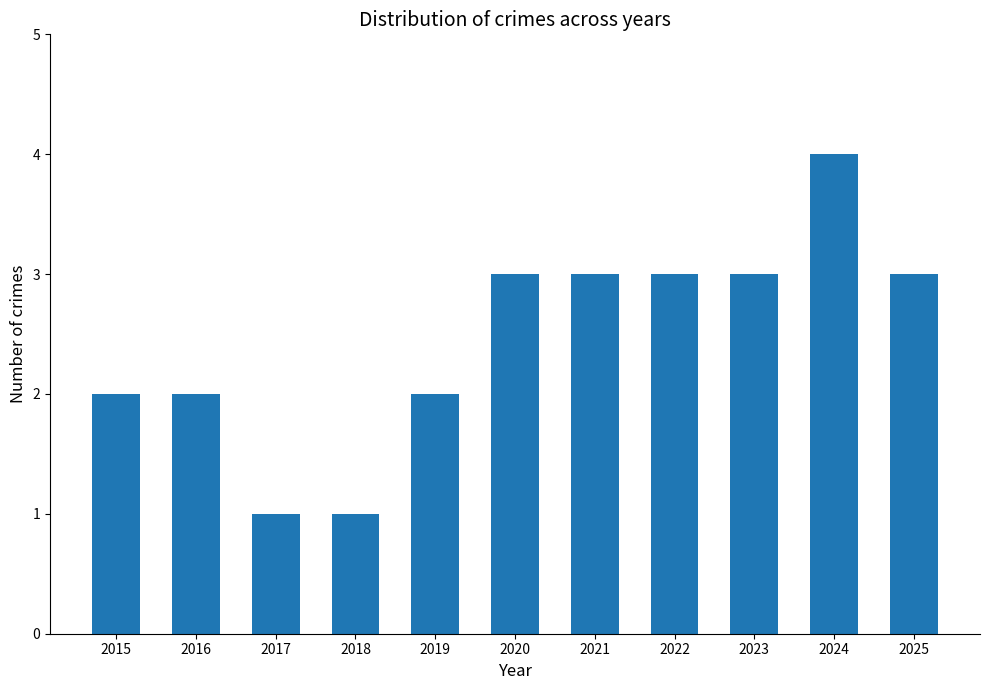

The value at 2017 is 1. True or false?

True